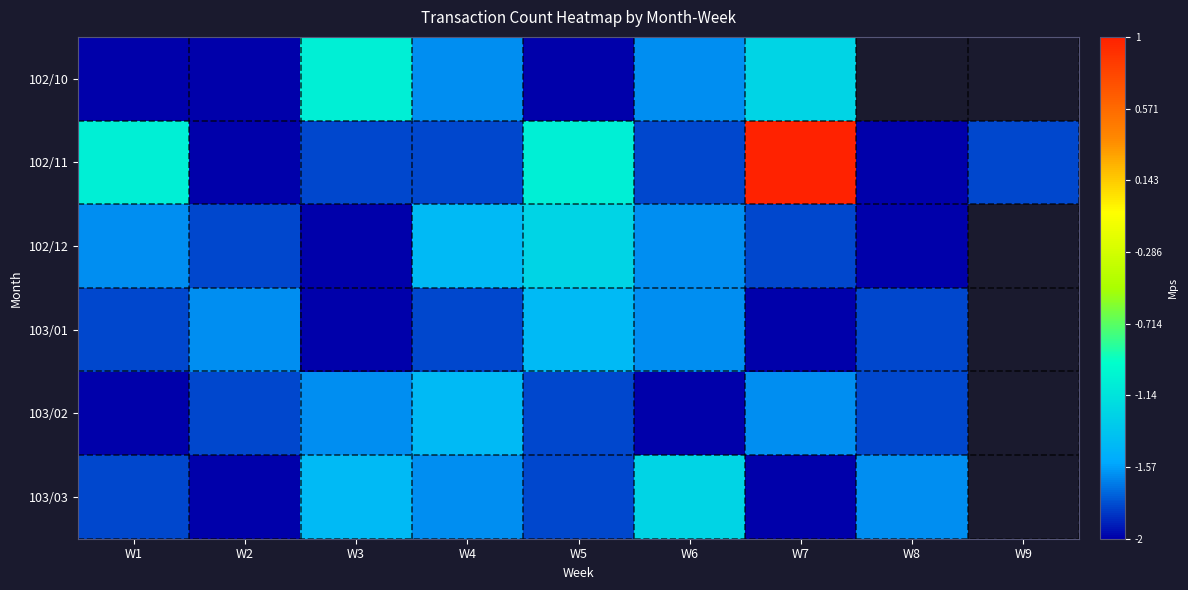

List the series in order of their peak value, lowest first.

103/01, 103/02, 102/12, 103/03, 102/10, 102/11